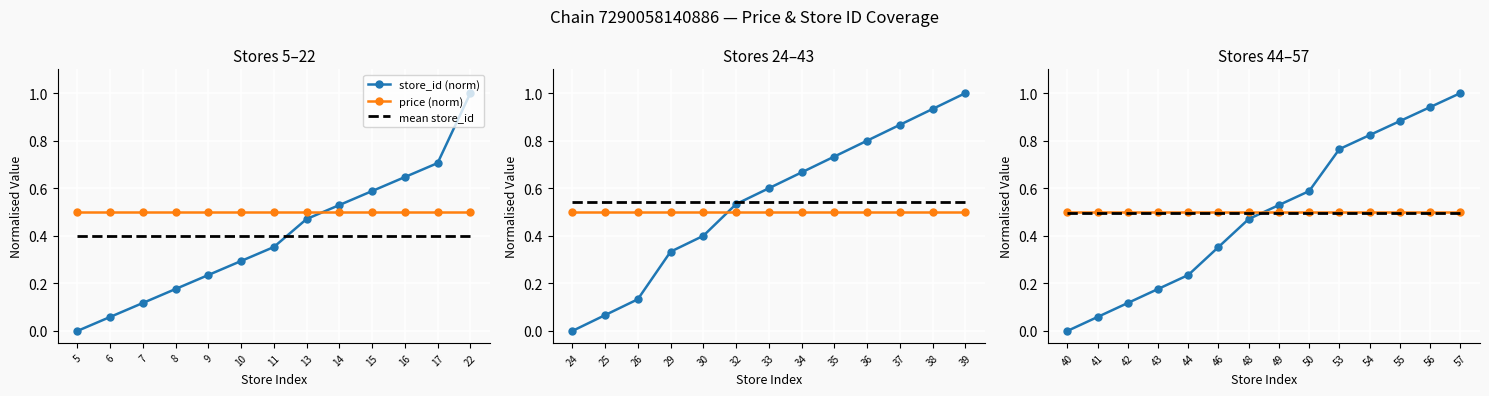

What is the average value of the store_id (norm) series?

0.5